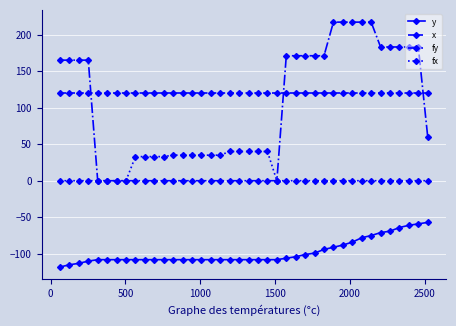

How many data points does each series have?

40